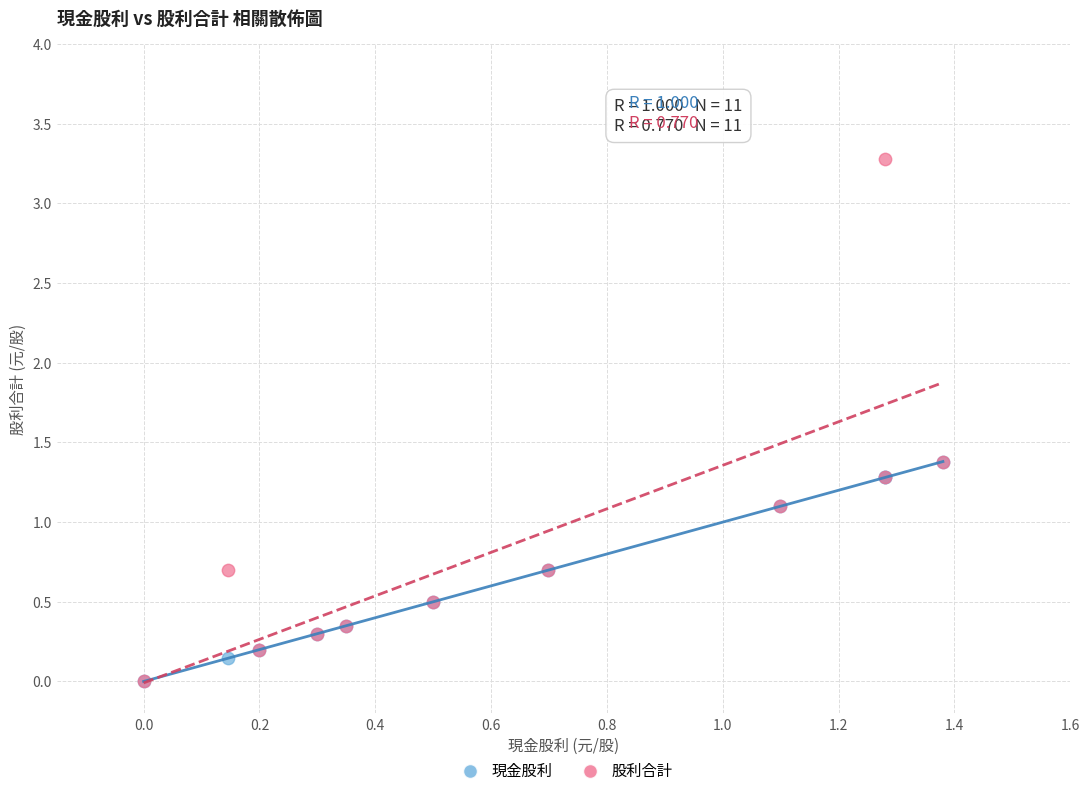

Which series has the widest spread of Y values?

股利合計